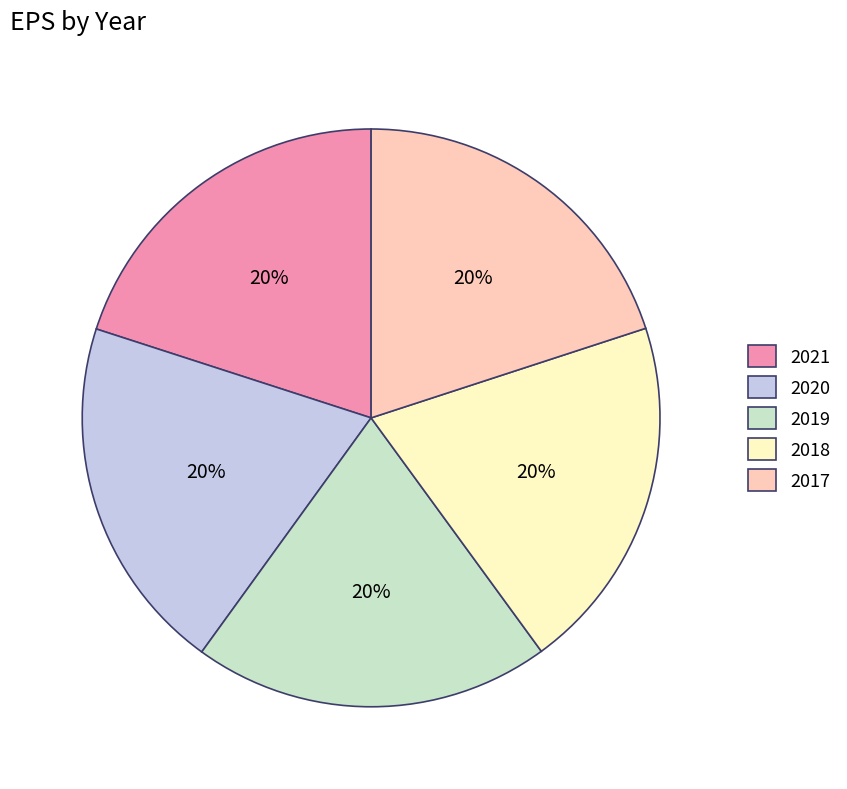

The 2019 slice represents 20% of the pie. True or false?

True